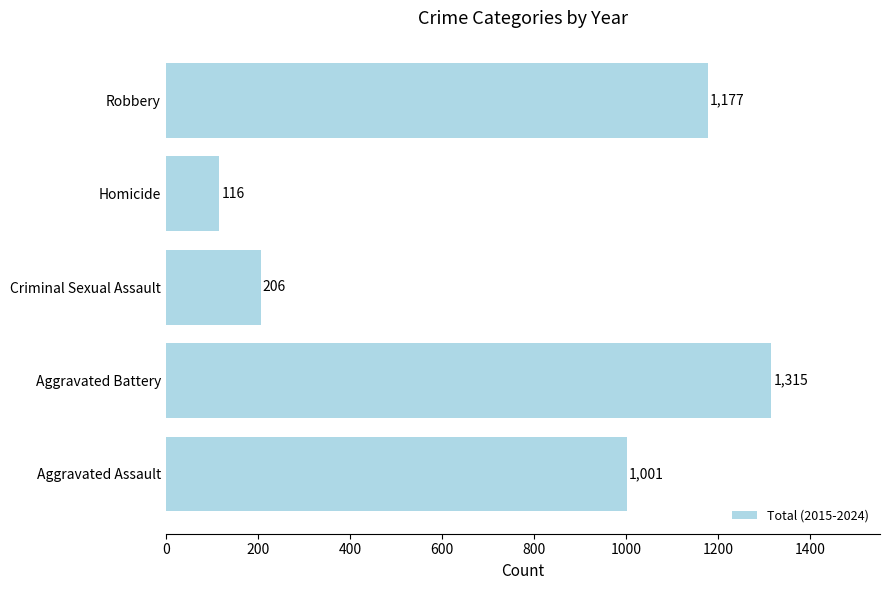

Which category has the highest value across all series?

Aggravated Battery